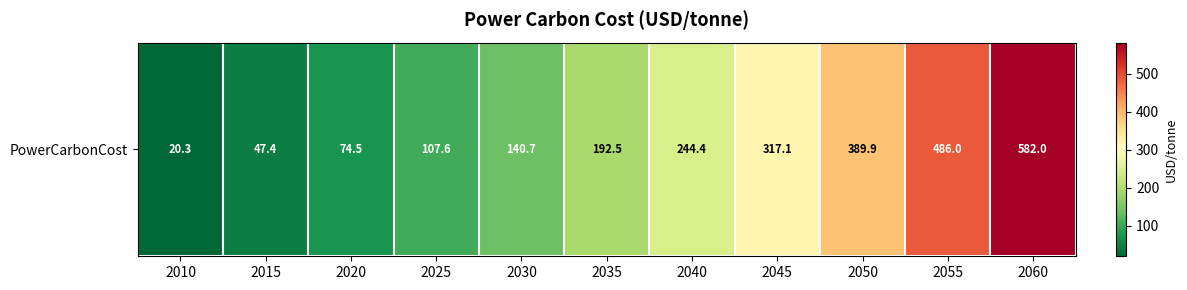

What is the maximum value shown in the chart?

582.0